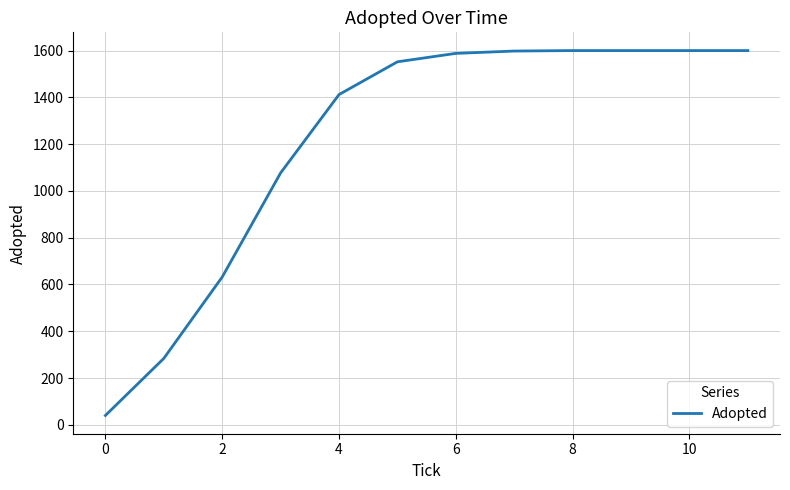

What is the sum of all values?

14583